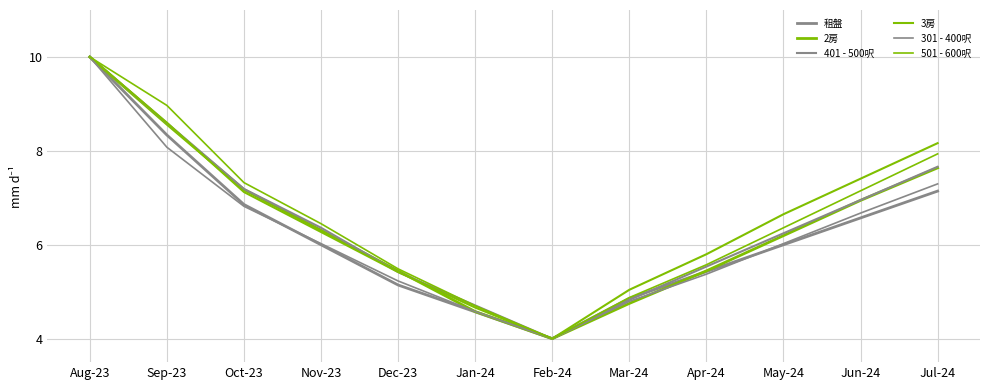

Which series has the widest spread of values?

租盤